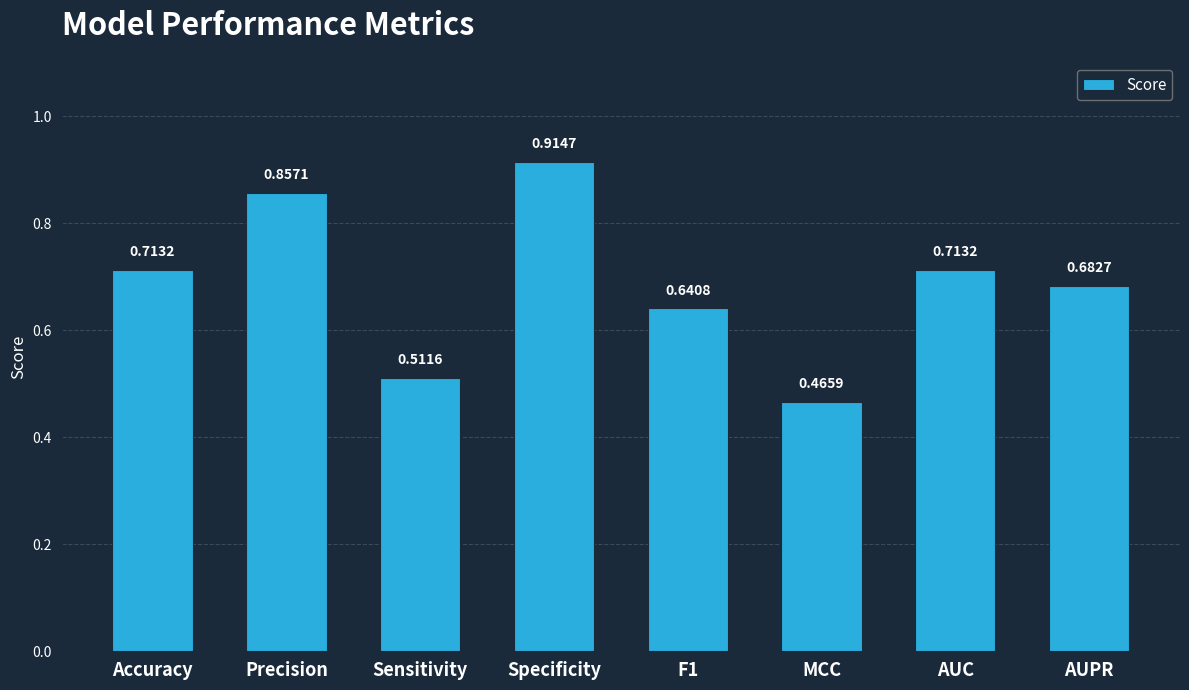

What is the sum of all values?

5.5